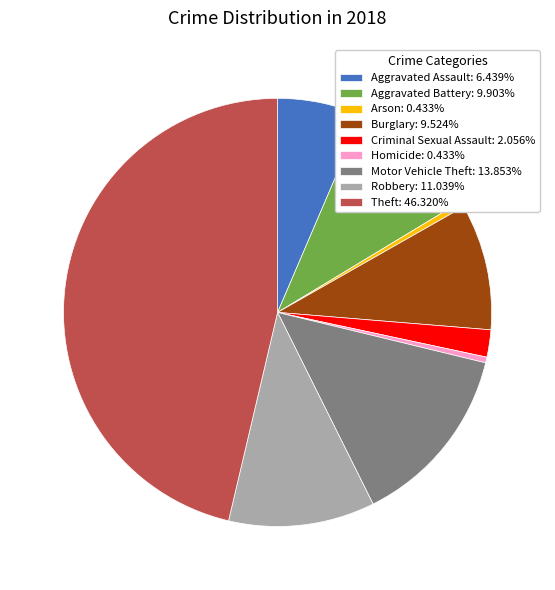

Approximately how many times larger is the value at Motor Vehicle Theft: 13.853% compared to Aggravated Battery: 9.903%?

1.4